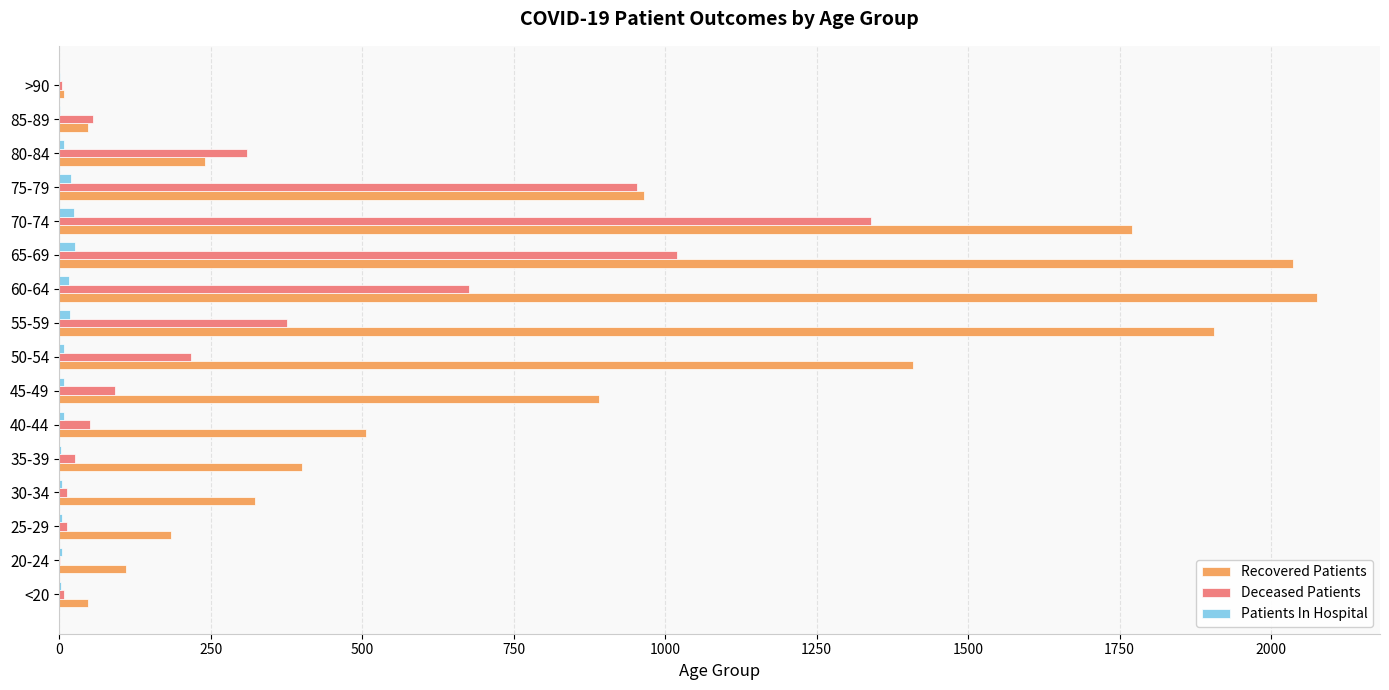

Which series changed the most between <20 and 45-49?

Recovered Patients